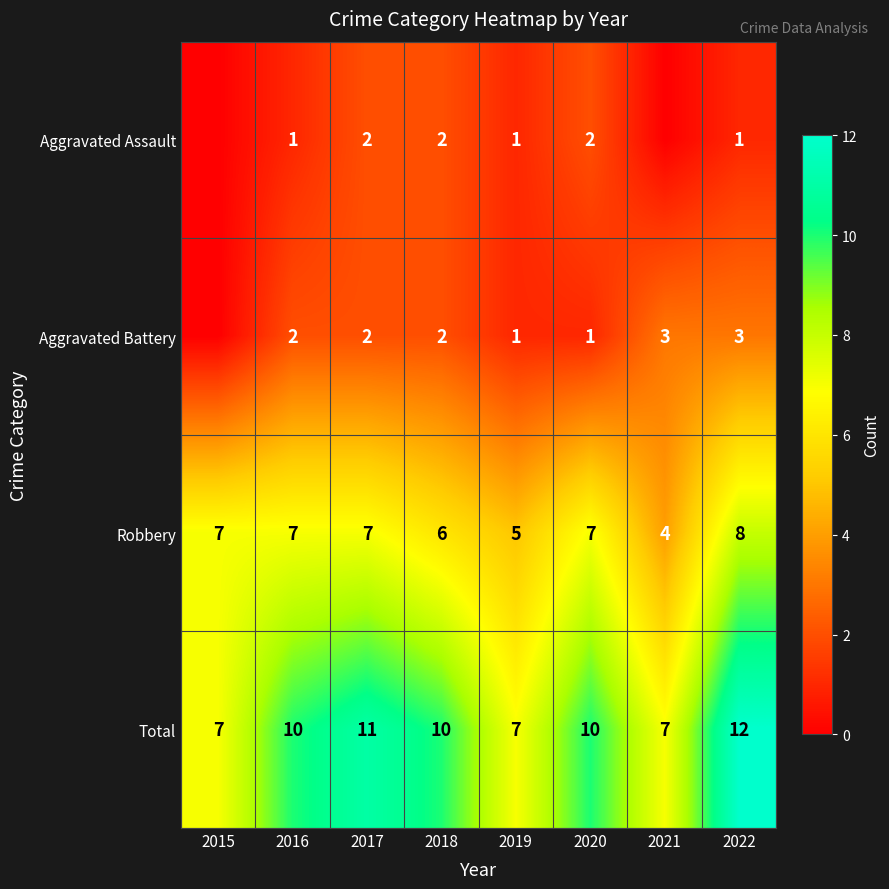

What is the difference between the highest and lowest values at 2020?

9